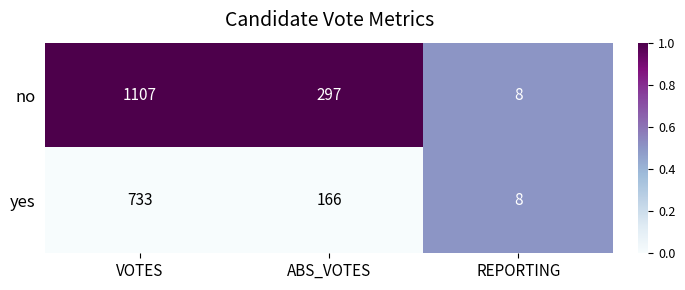

Which label corresponds to the largest value in the chart?

VOTES